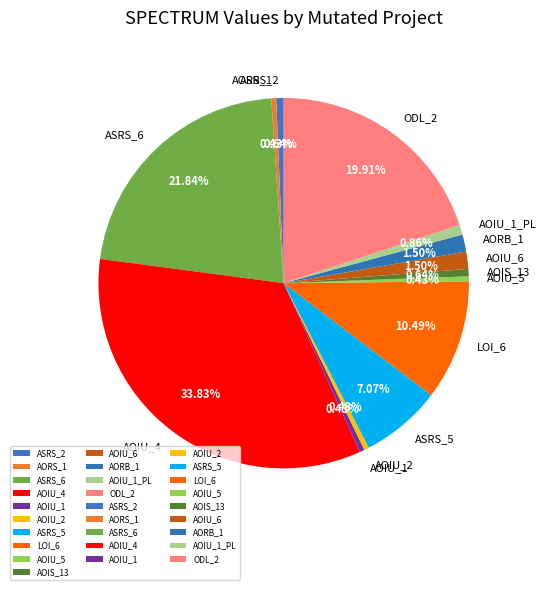

Combined, do AOIU_5 and ASRS_6 account for over 50%?

No